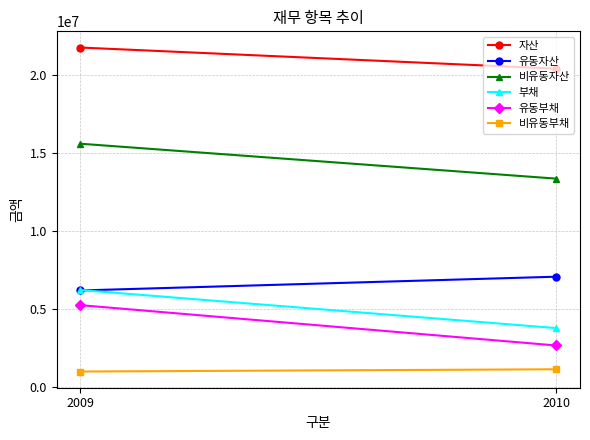

Is the value of 유동자산 at 2010 greater than the value of 자산 at 2010?

No